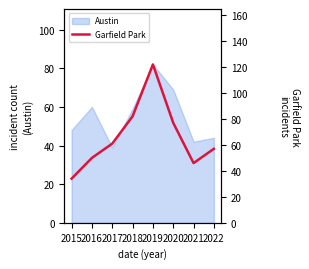

Which category has the lowest value in the Austin series?

2017